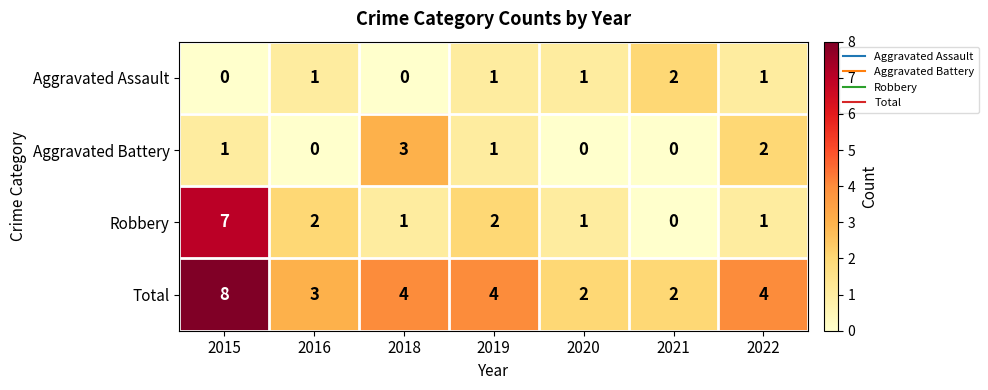

List the series in order of their peak value, highest first.

Total, Robbery, Aggravated Battery, Aggravated Assault